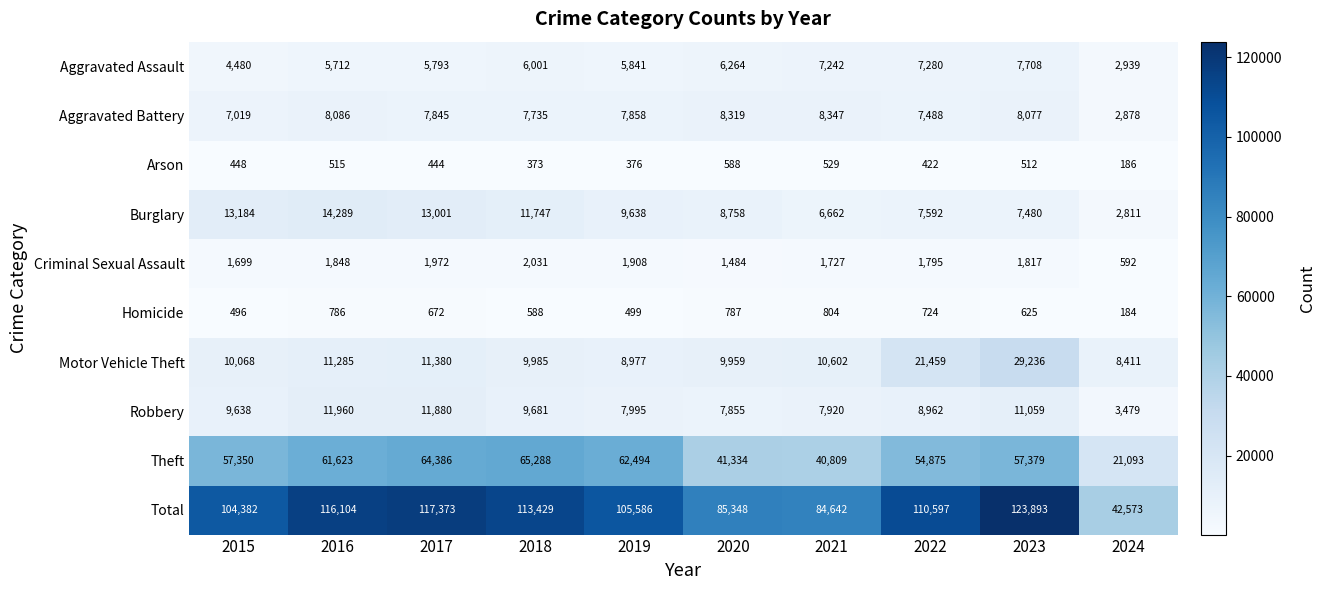

How many categories are shown in the chart?

10